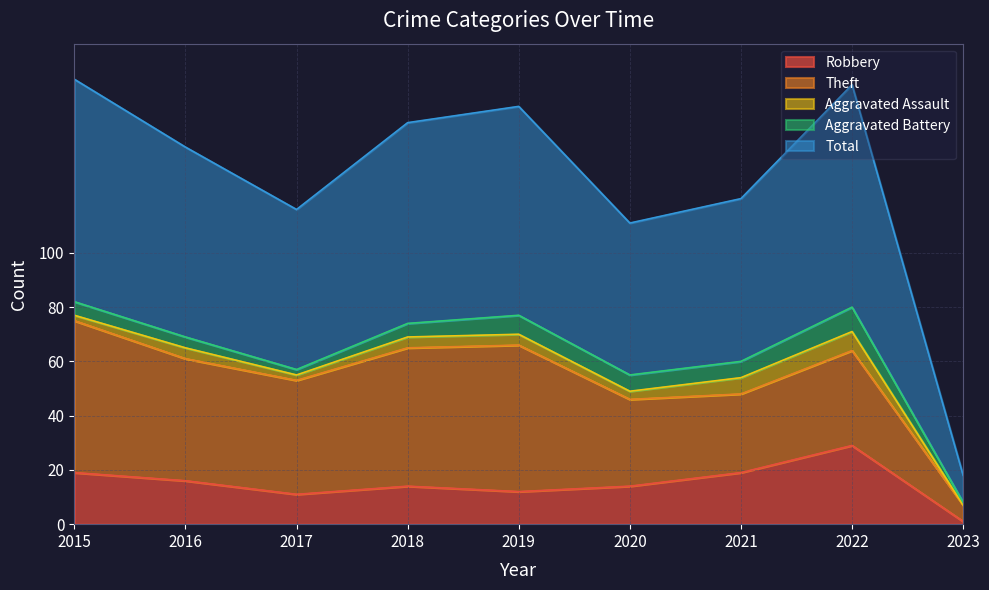

At how many categories does at least one series exceed 6?

9